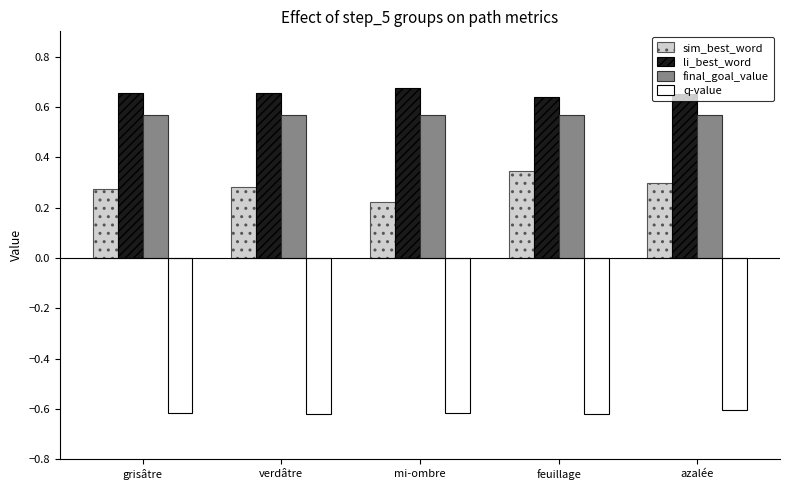

Is it true that sim_best_word equals 0.3 at grisâtre?

True